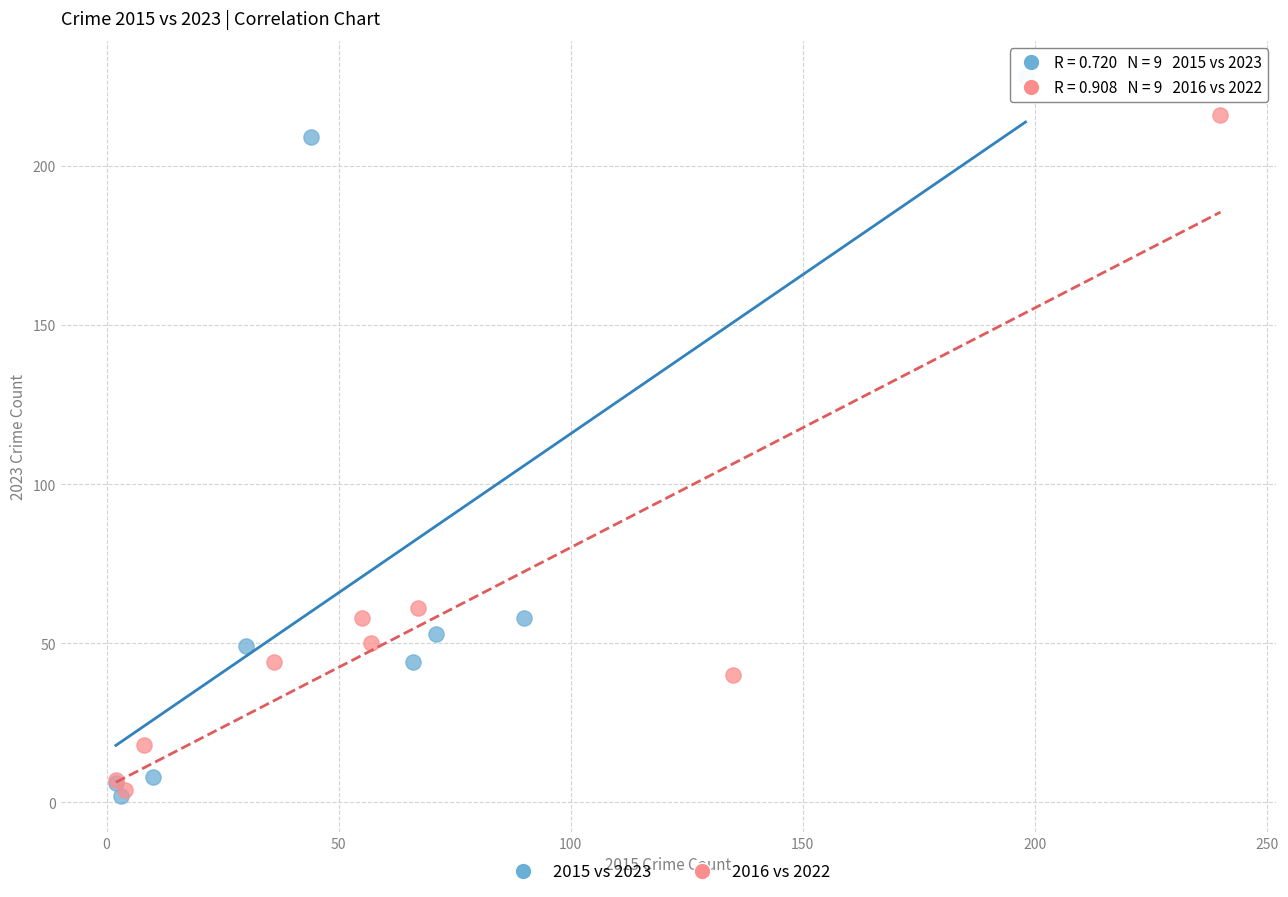

Which series reaches the maximum Y coordinate?

2015 vs 2023